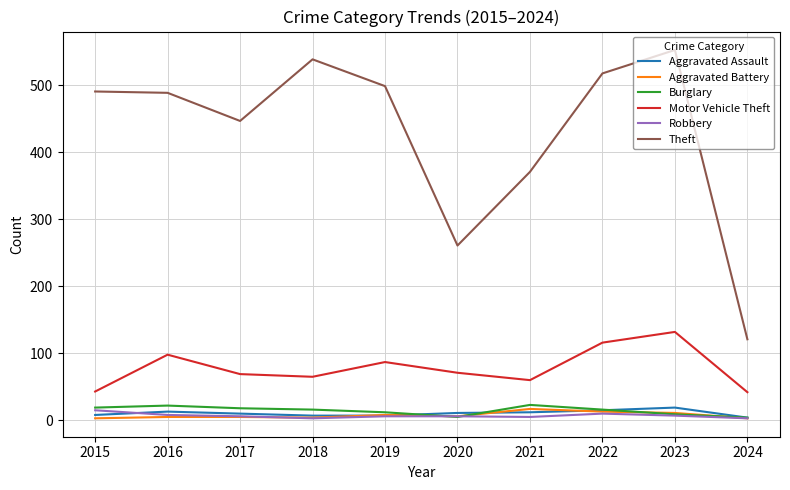

What is the greatest value displayed?

553